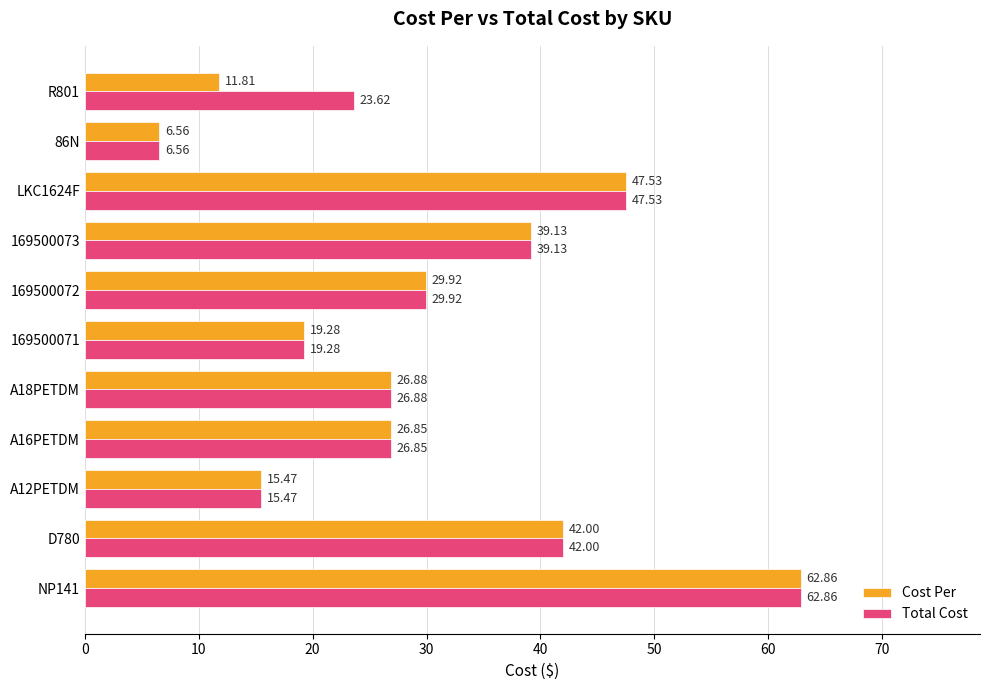

Which category has the lowest value in the Total Cost series?

86N